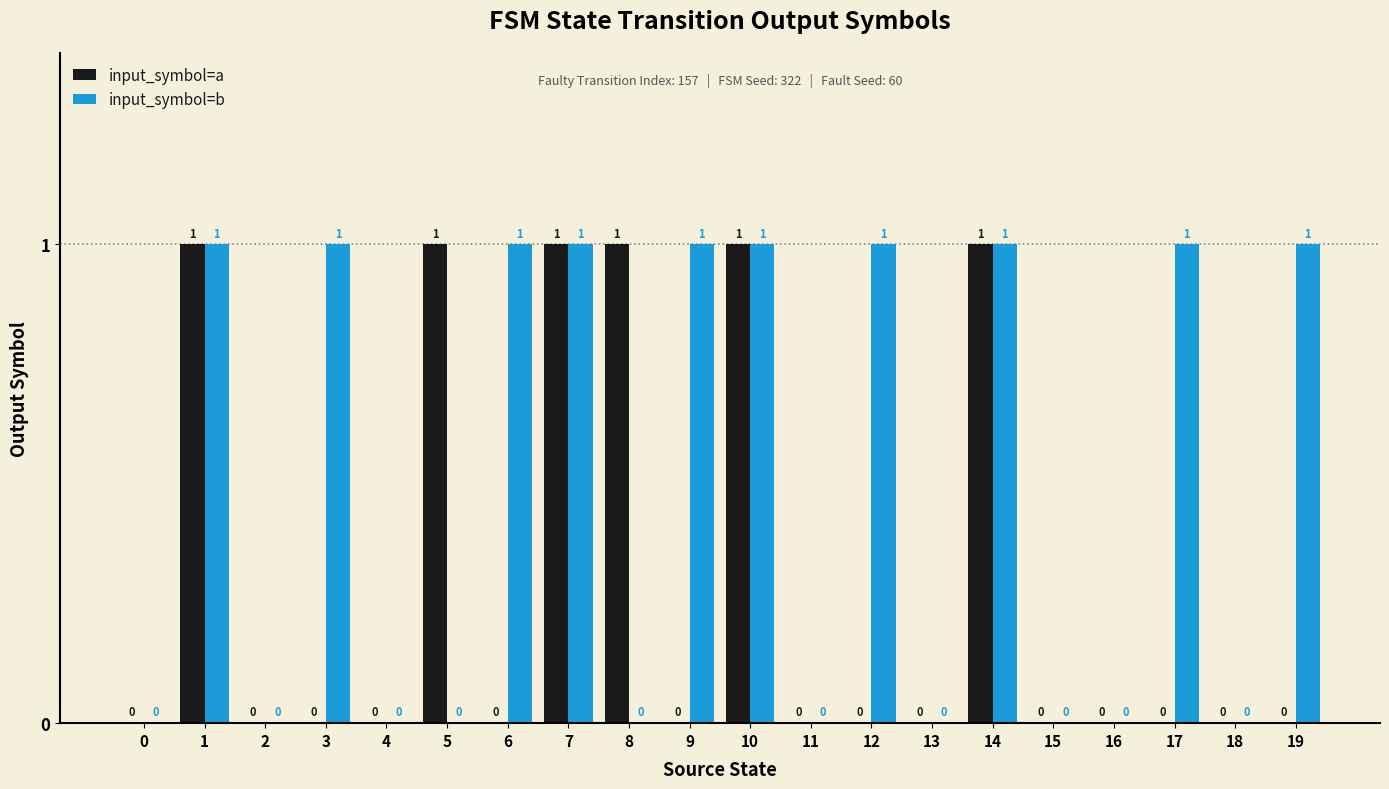

Reading right to left, what are all the values shown in this chart?

input_symbol=a: 0	0	0	0	0	1	0	0	0	1	0	1	1	0	1	0	0	0	1	0
input_symbol=b: 1	0	1	0	0	1	0	1	0	1	1	0	1	1	0	0	1	0	1	0